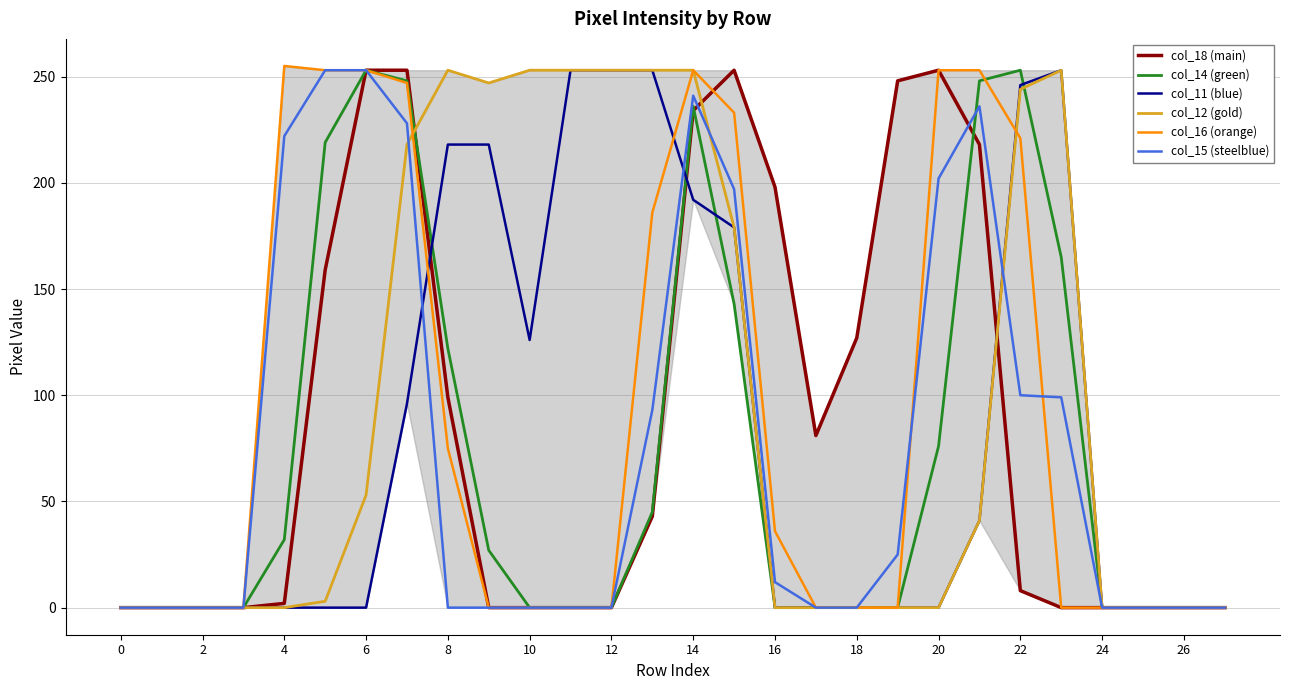

How many intersections are there between col_12 (gold) and col_14 (green)?

2